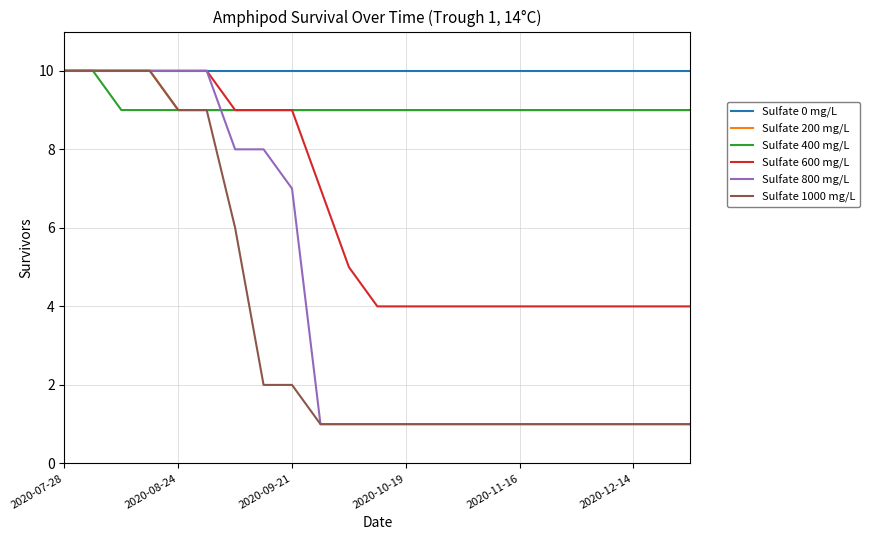

What is the maximum value shown in the chart?

10